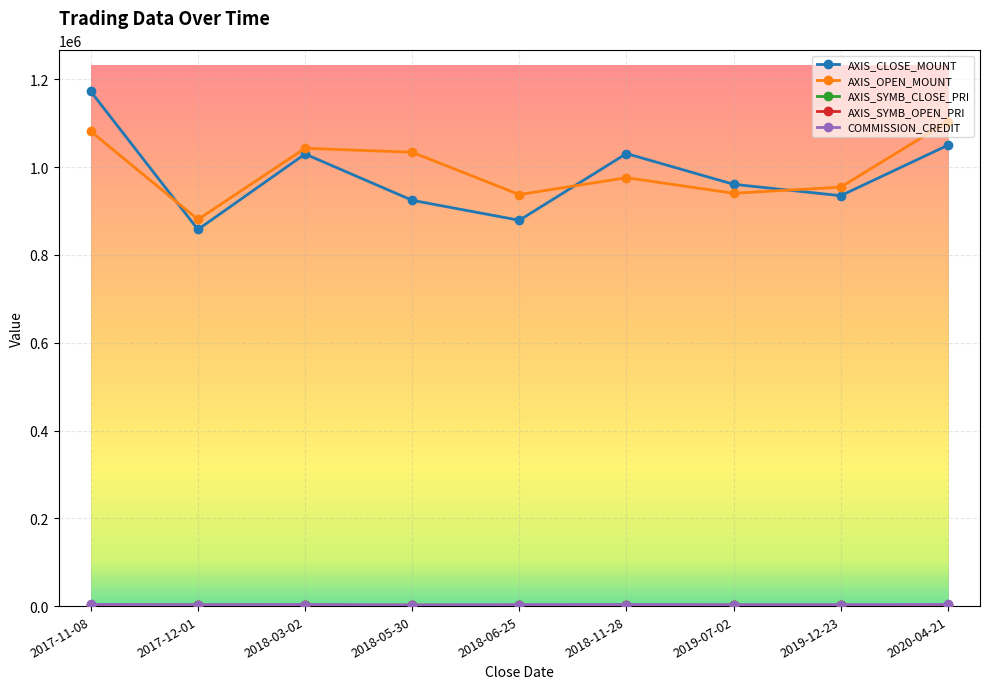

Does the chart have visible grid lines?

Yes